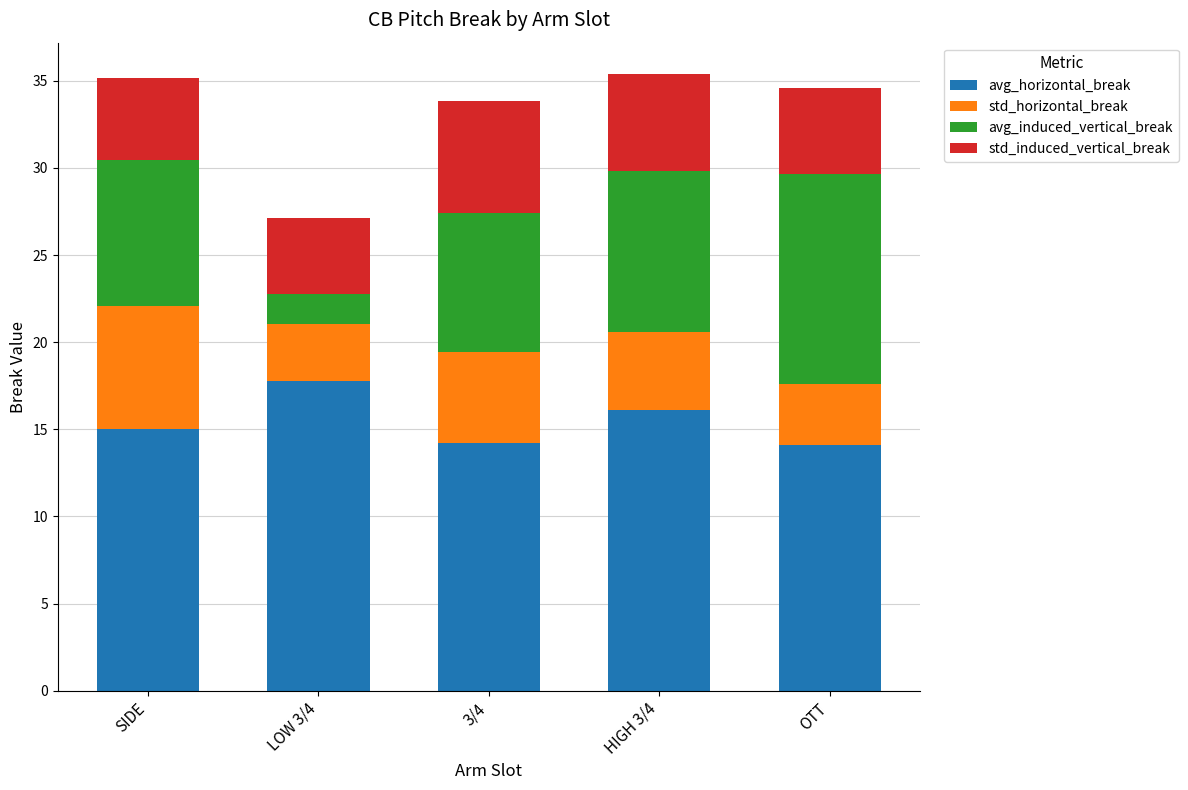

What is the total value across all series at OTT?

34.6